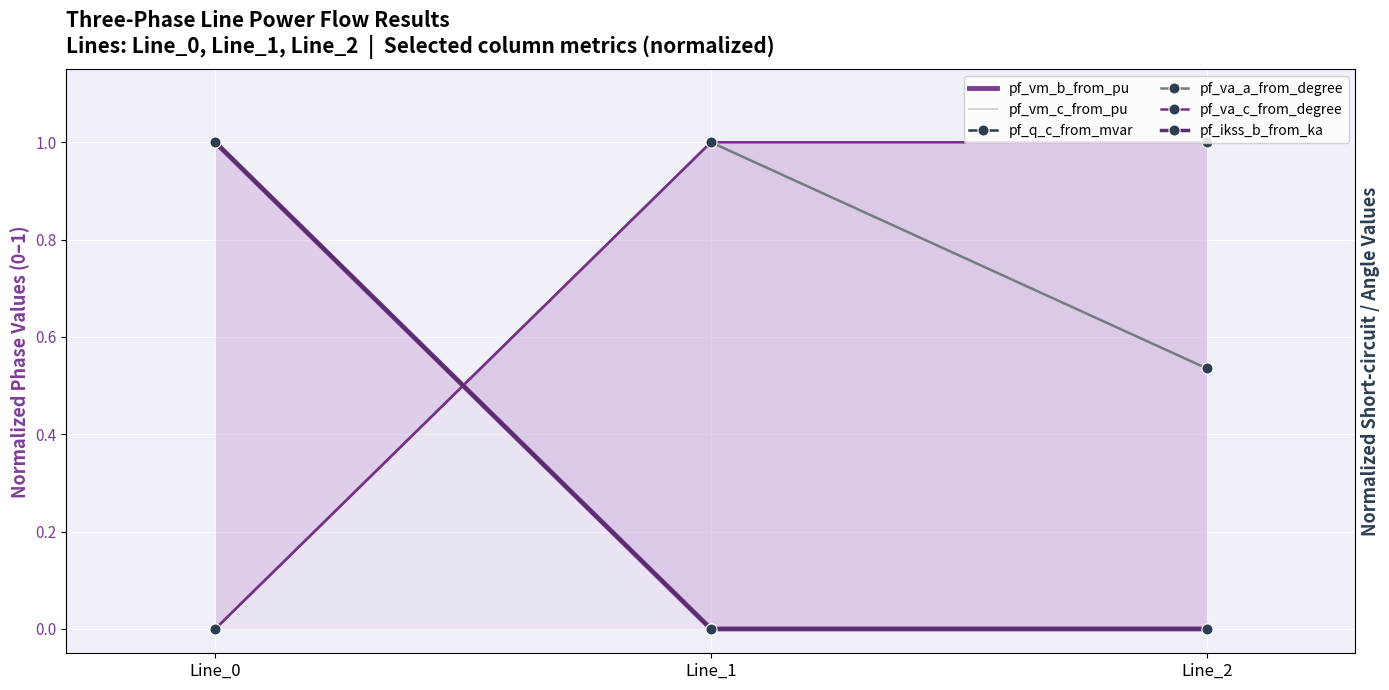

What is the difference between the pf_va_a_from_degree values at Line_2 and Line_0?

0.5